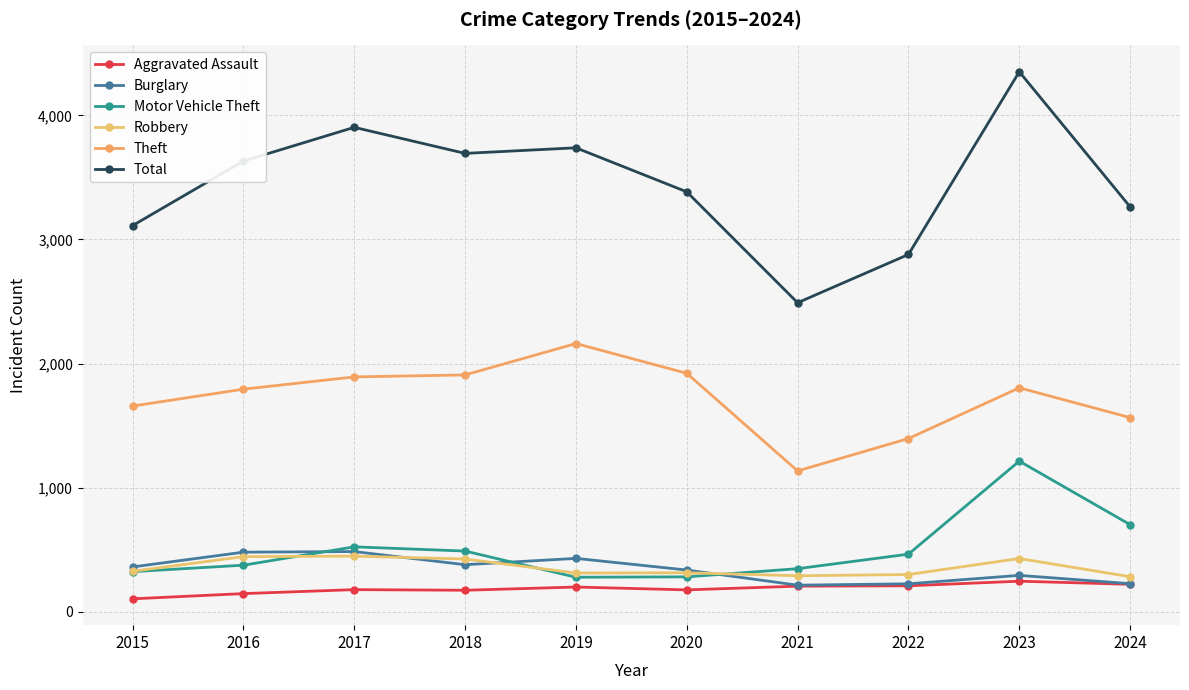

Read the Total value at 2021.

2490